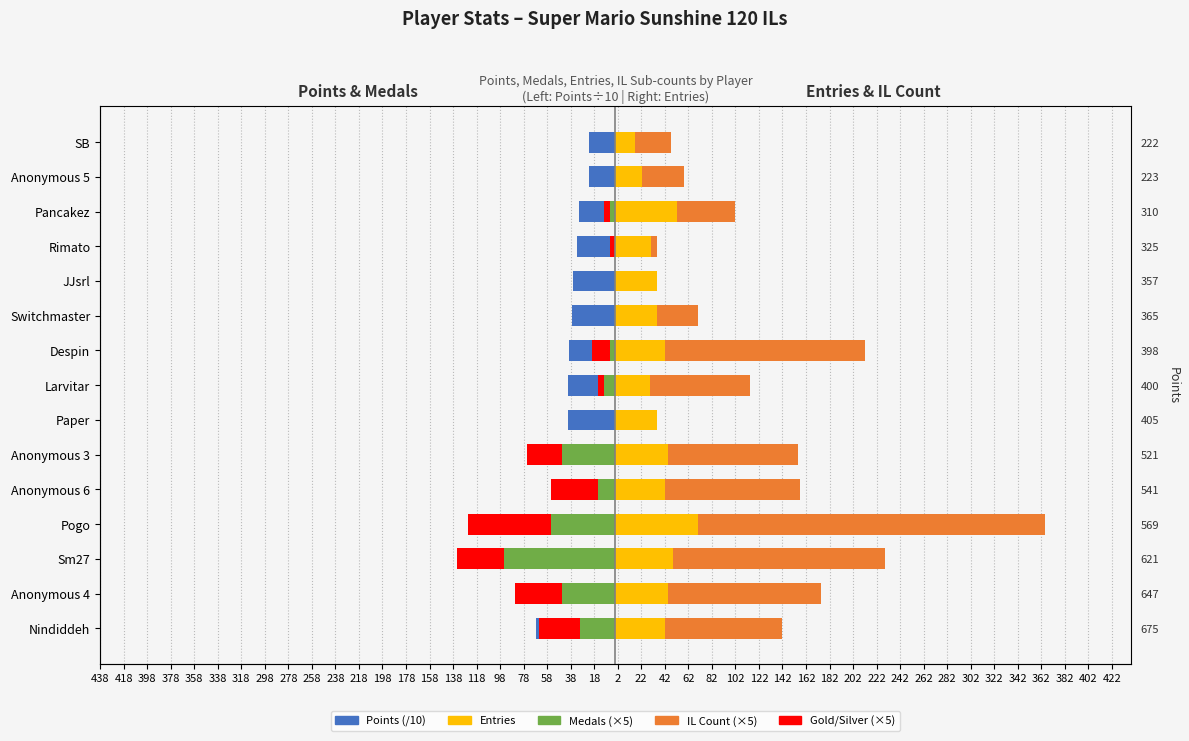

Rank the series at Anonymous 3 from lowest to highest value.

Points (/10), Medals (×5), Gold/Silver (×5), Entries, IL Count (×5)